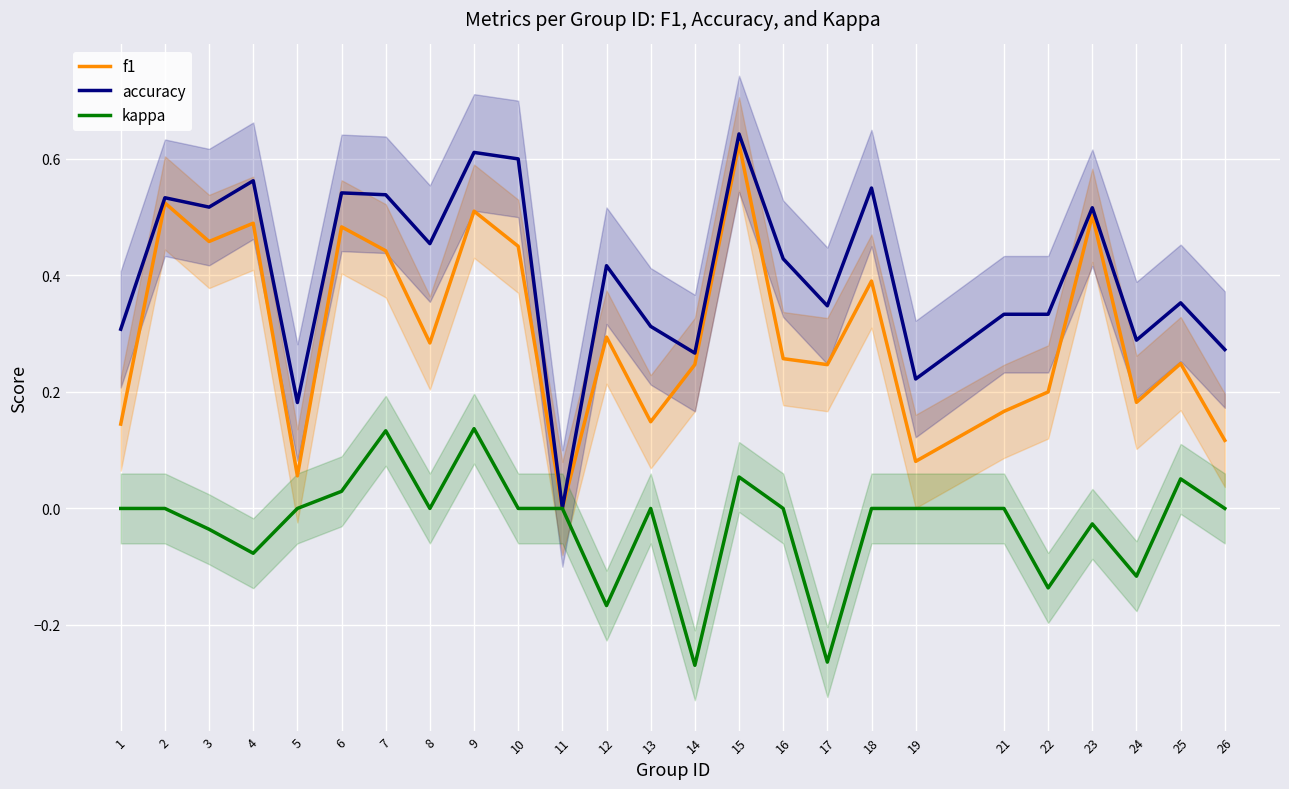

What is the value of the accuracy point at the 24th from the left?

0.4